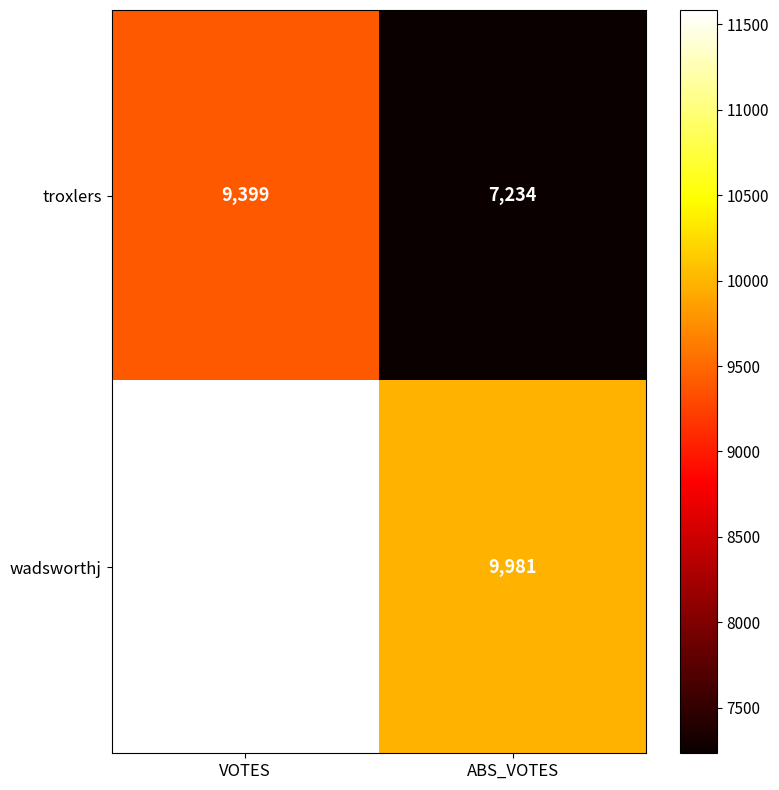

What is the greatest value displayed?

11583